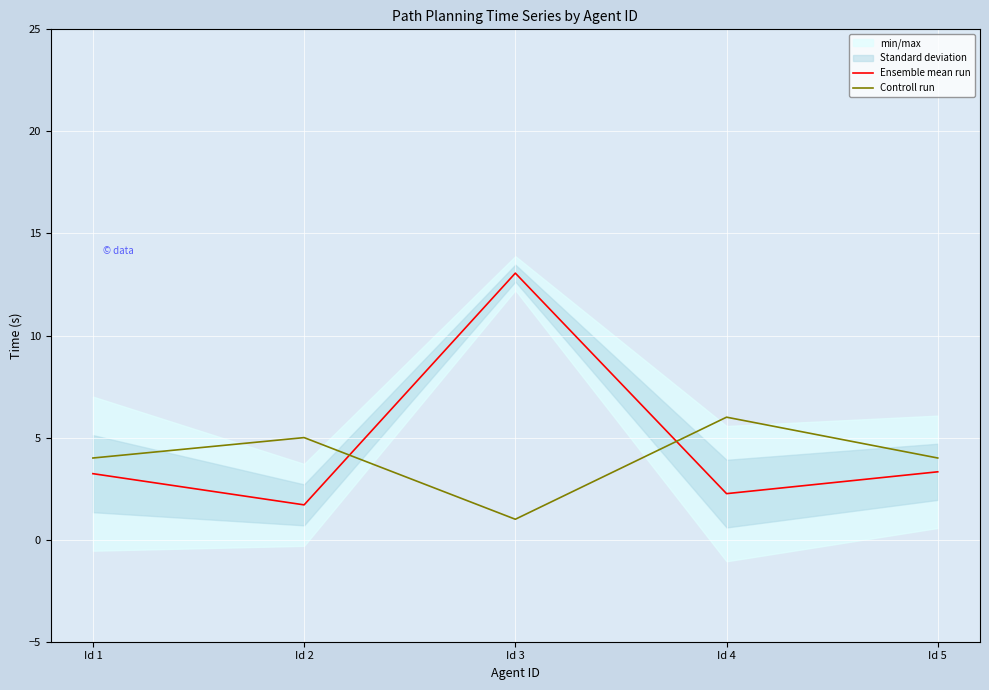

How many lines are shown in the chart?

2